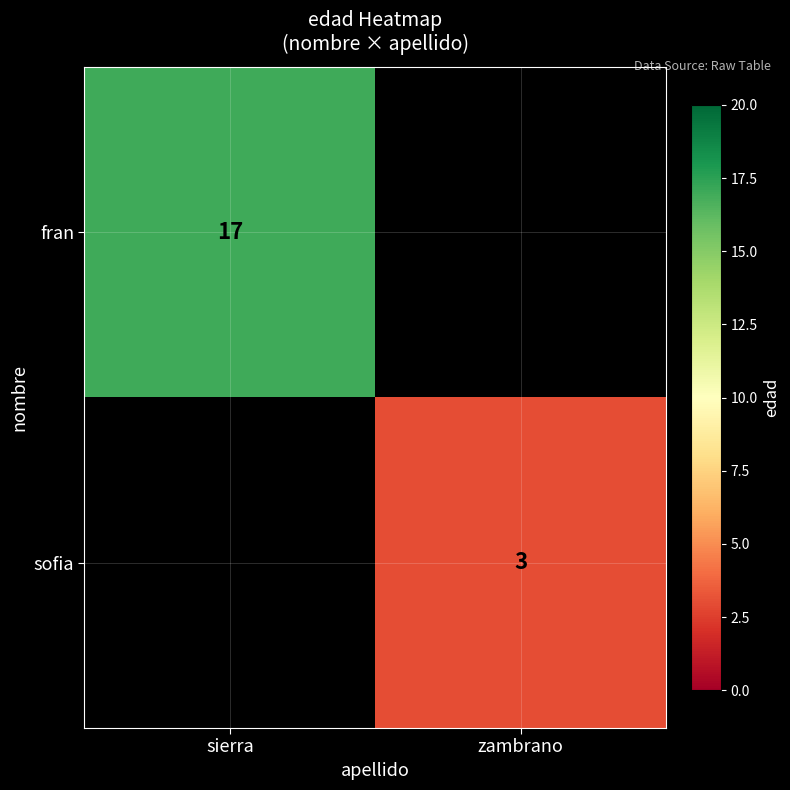

Which category has the highest value across all series?

sierra